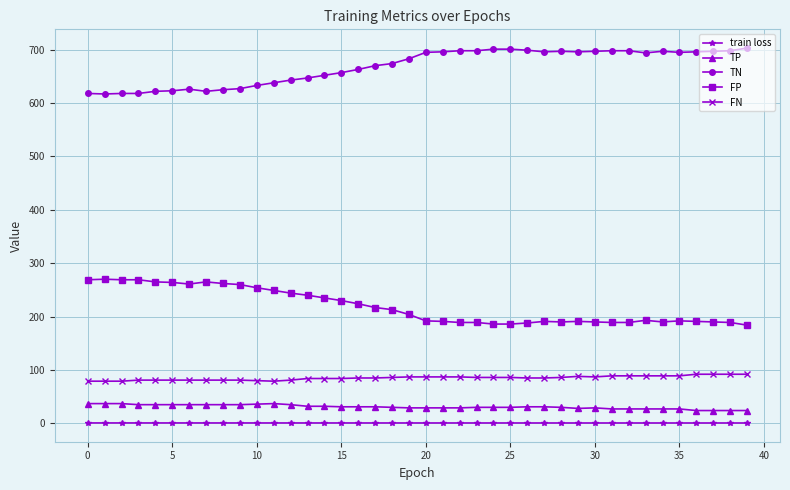

Which series has the largest total across all categories?

TN